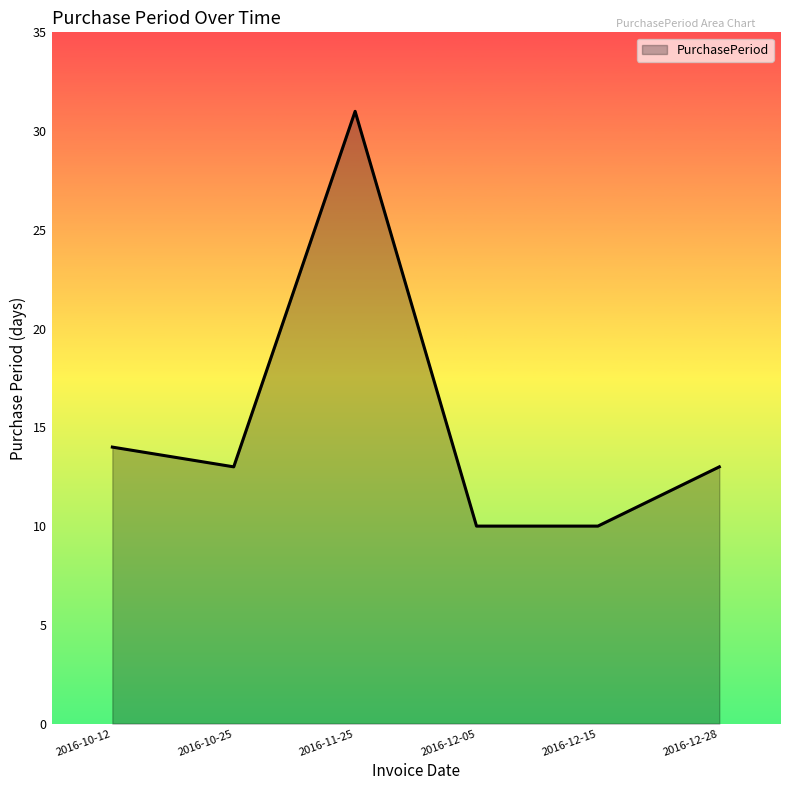

Count the number of data series in this chart.

1